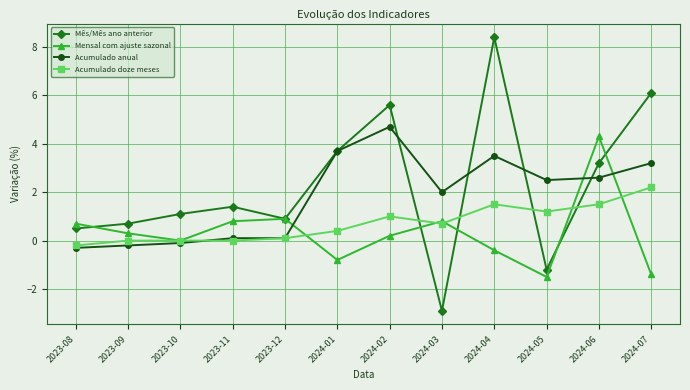

What is the highest value of the Acumulado doze meses series?

2.2